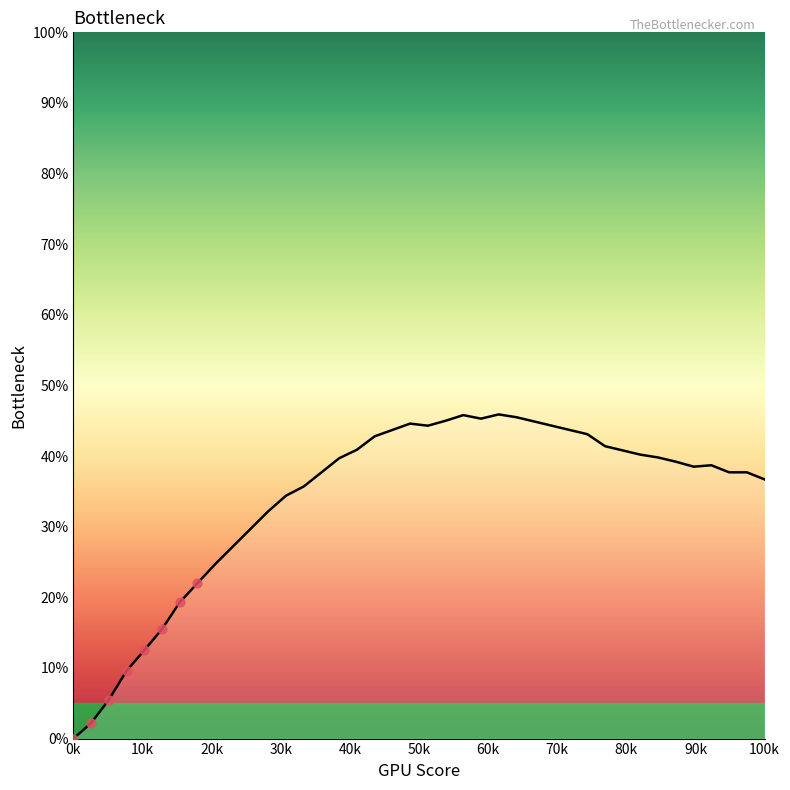

What is the difference between the maximum and minimum values?

45.9